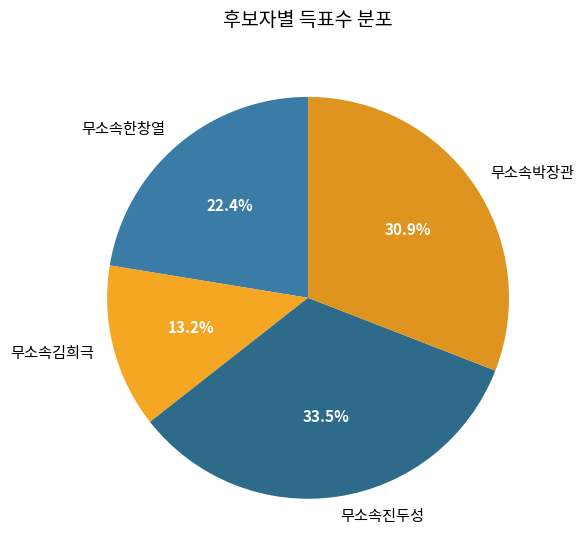

Rank the categories by value from highest to lowest.

무소속진두성, 무소속박장관, 무소속한창열, 무소속김희극